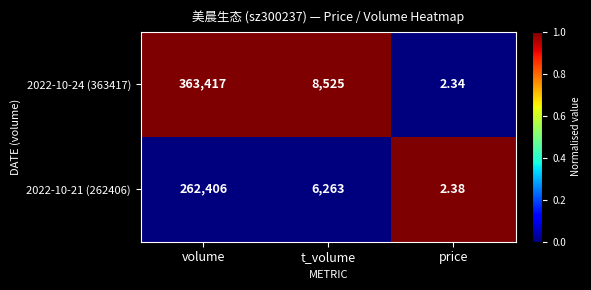

Where is 2022-10-24 (363417) nearest to the value 181709?

t_volume